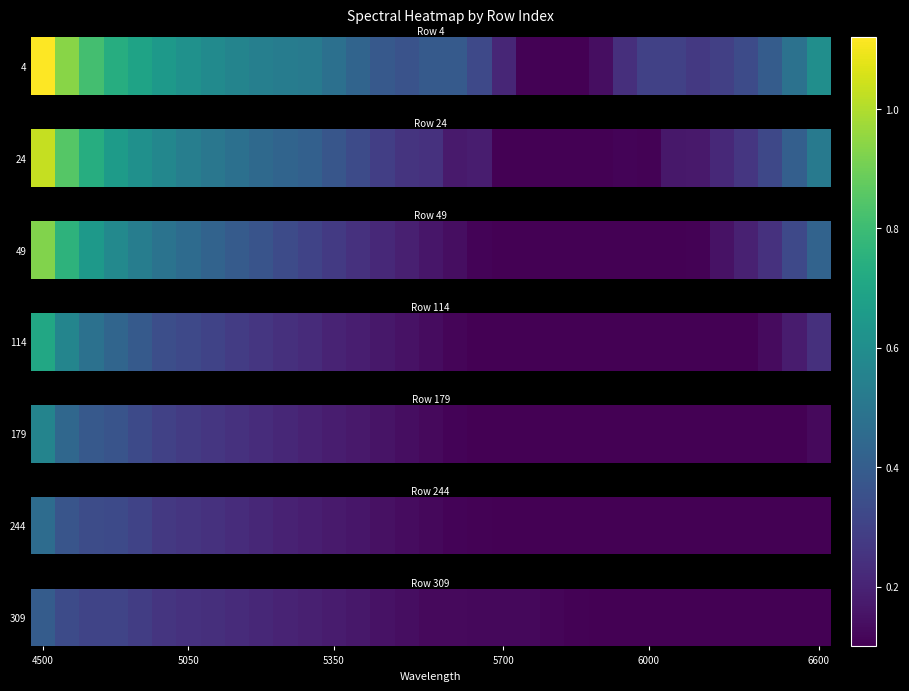

Count the number of categories in the chart.

33